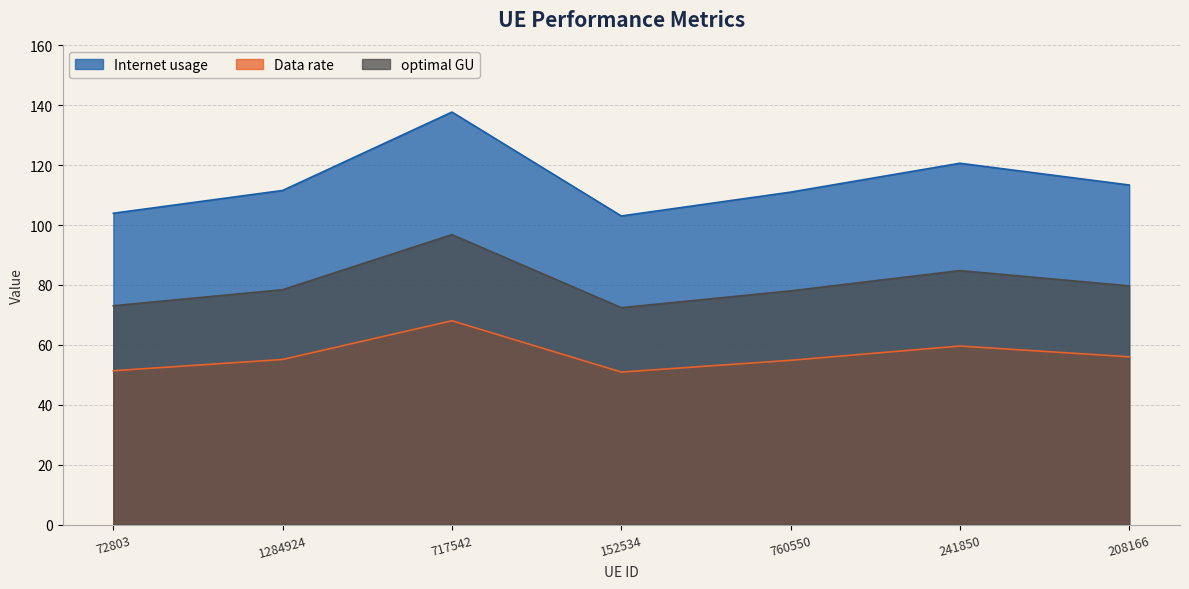

Between 1284924 and 208166, which series saw the biggest shift?

Internet usage